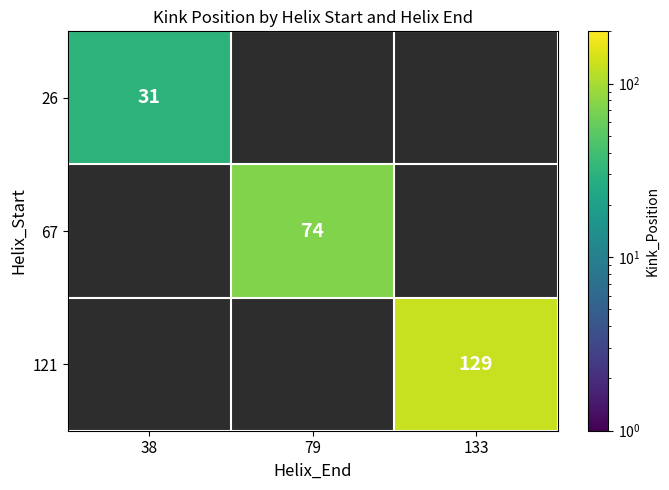

The 121 series shows 51.0 at 133. True or false?

False